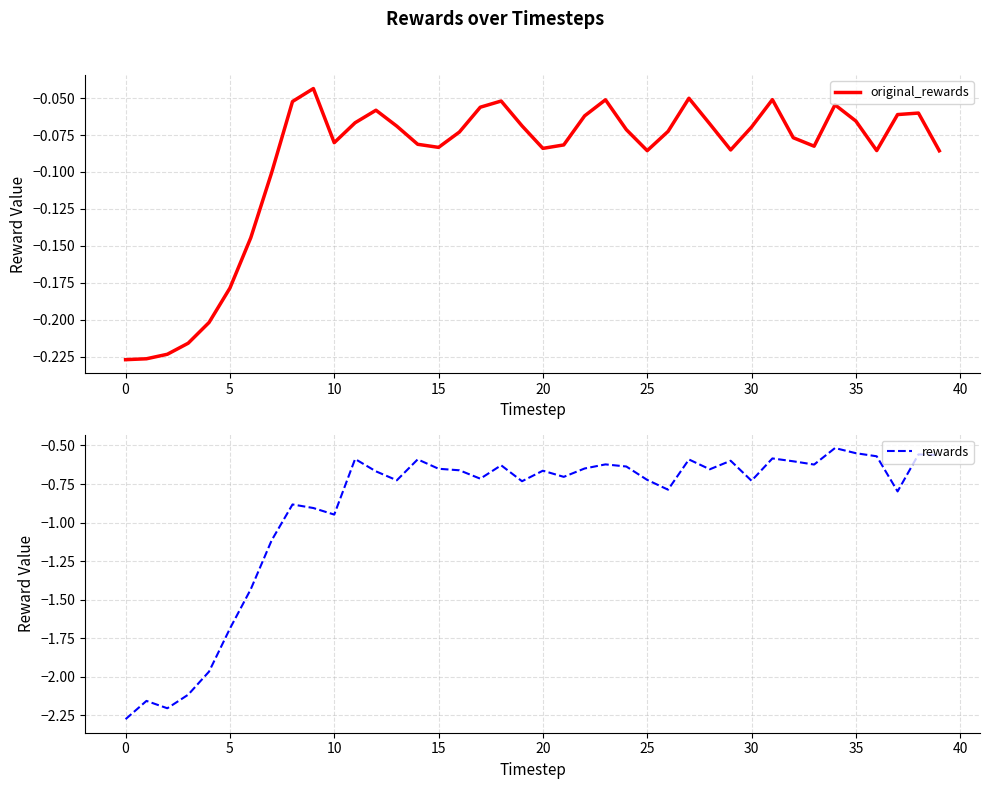

Rank the series by their average value, from lowest to highest.

rewards, original_rewards